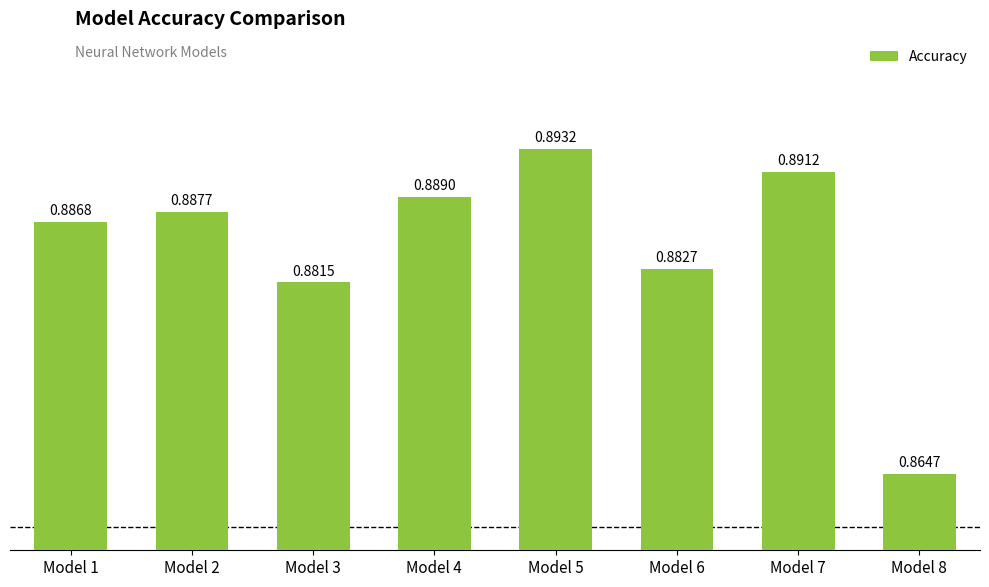

What is the maximum value shown in the chart?

0.9